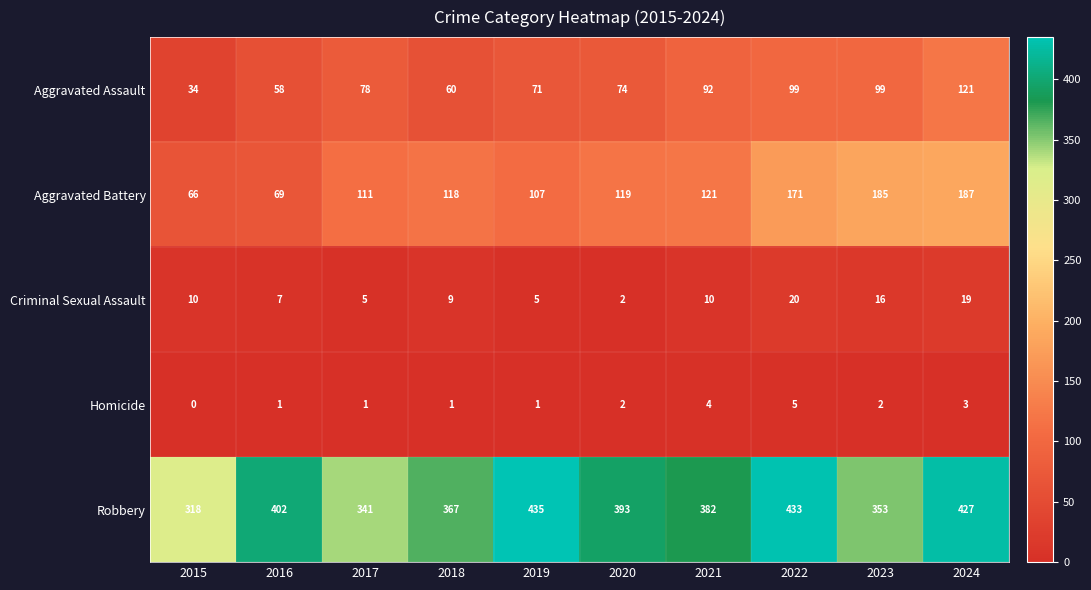

Which series has the largest total across all categories?

Robbery